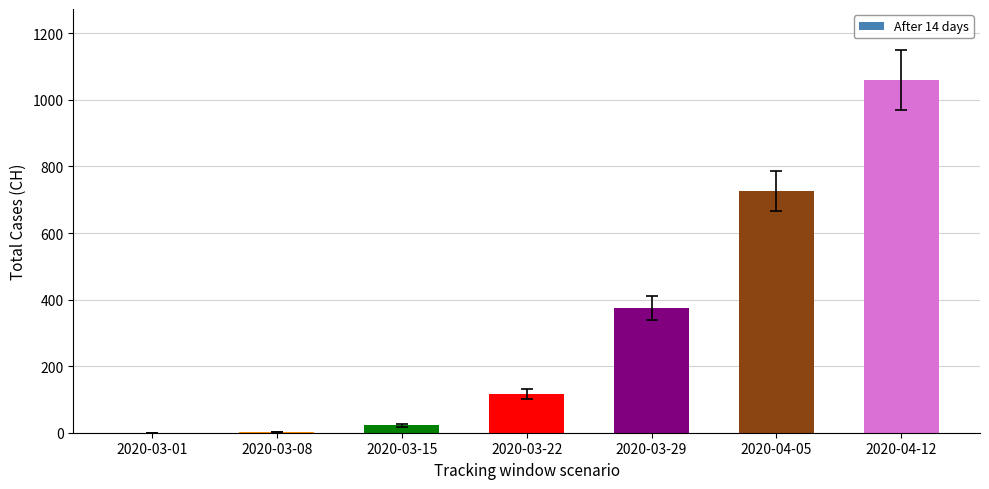

What is the sum of all errors values?

206